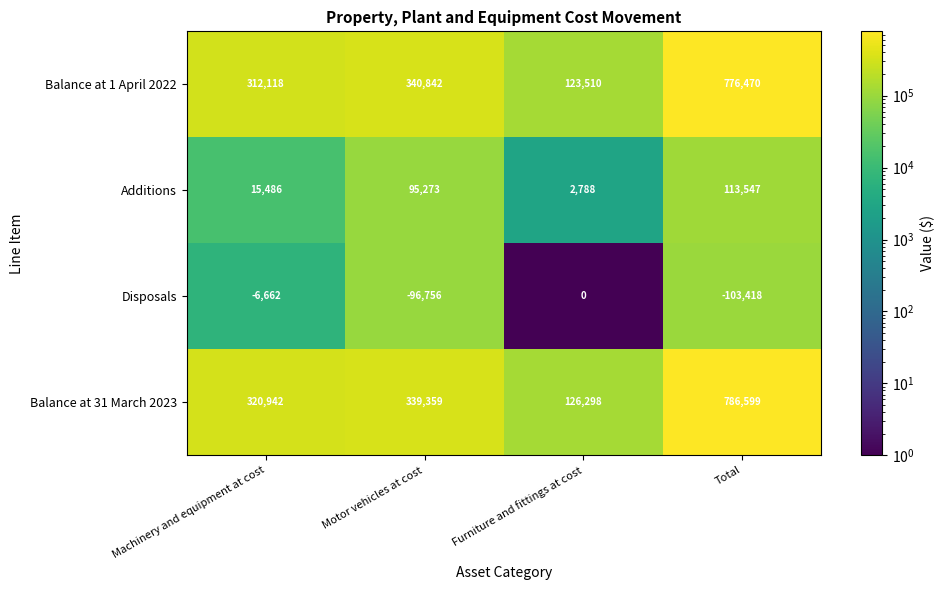

Is it true that Balance at 31 March 2023 equals 170292 at Furniture and fittings at cost?

False